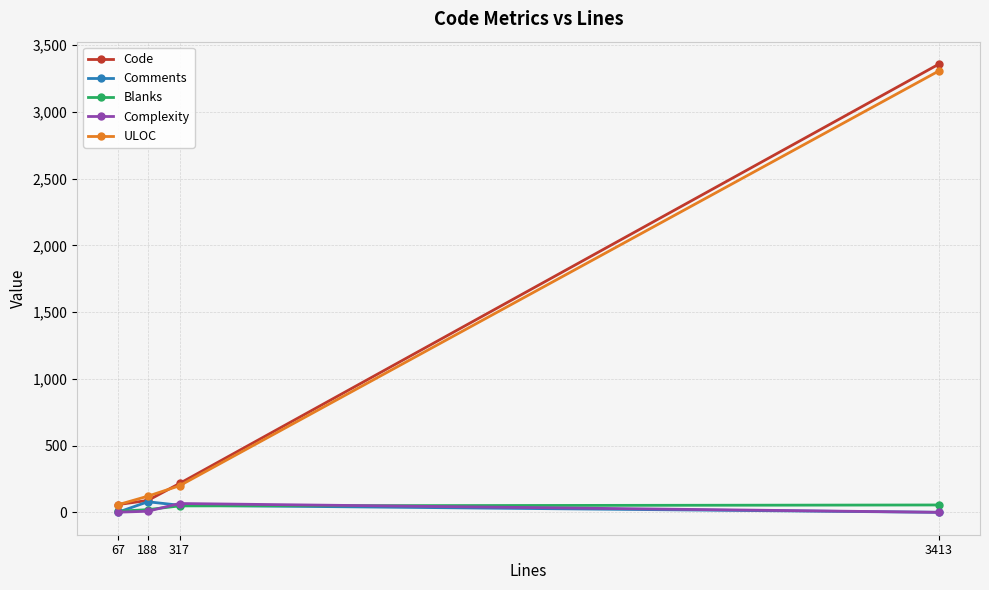

True or false: Complexity has a value of 66 at 317.

True